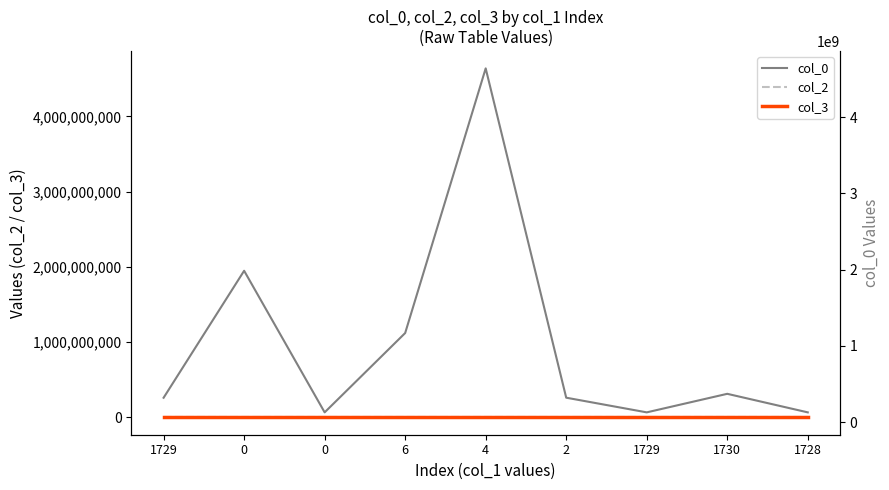

True or false: col_3 and col_2 intersect in this chart.

False